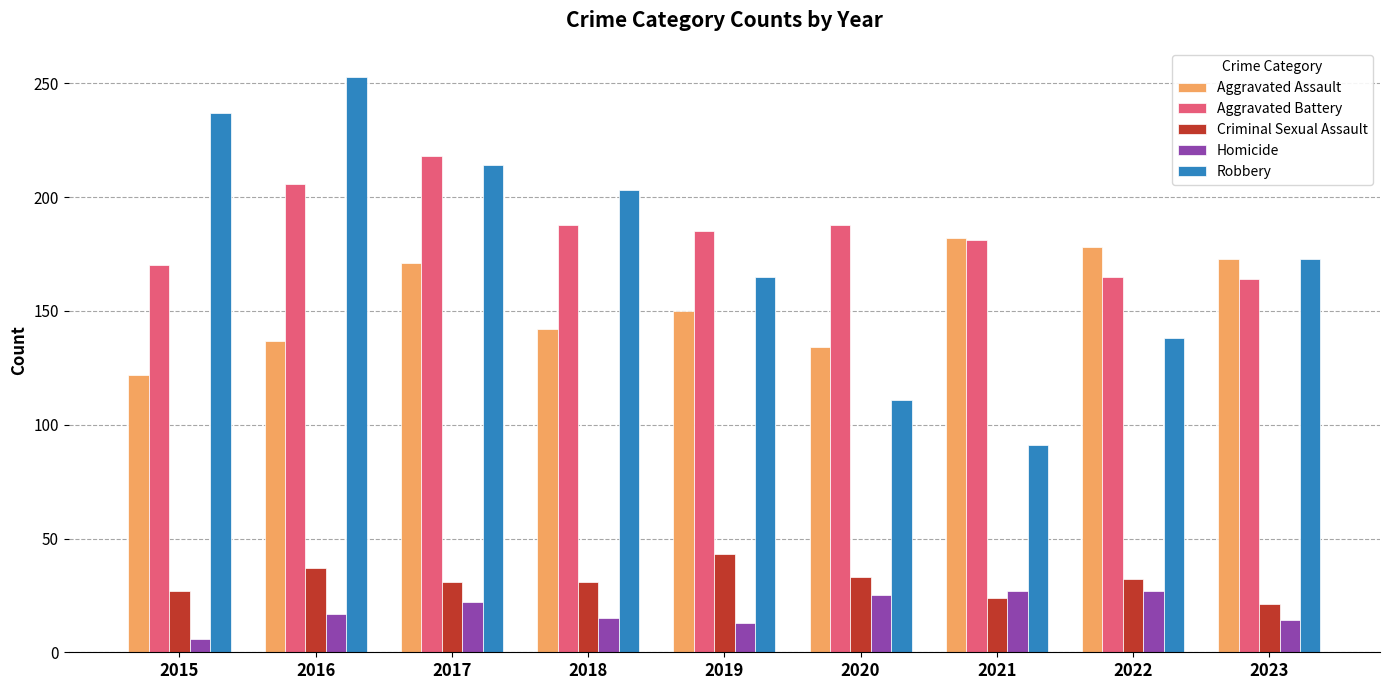

What is the average value of the Criminal Sexual Assault series?

31